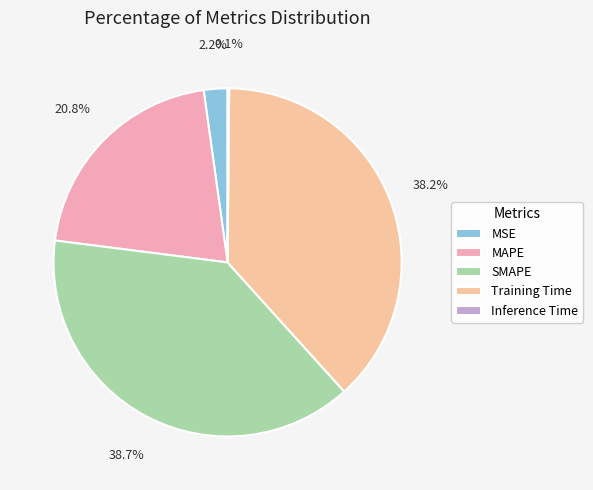

Does any single category account for the majority?

No